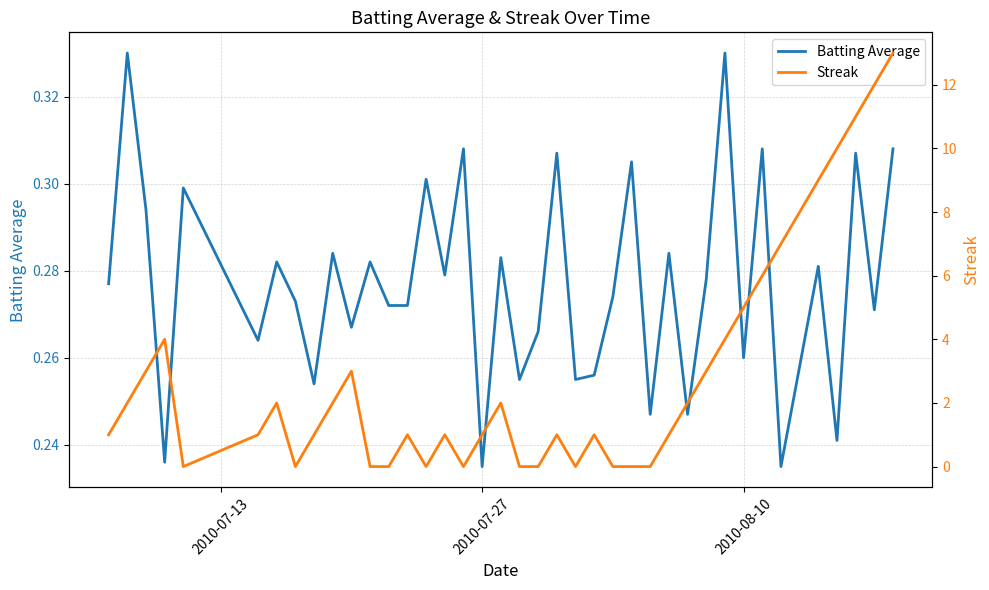

Which series has the largest total across all categories?

Streak